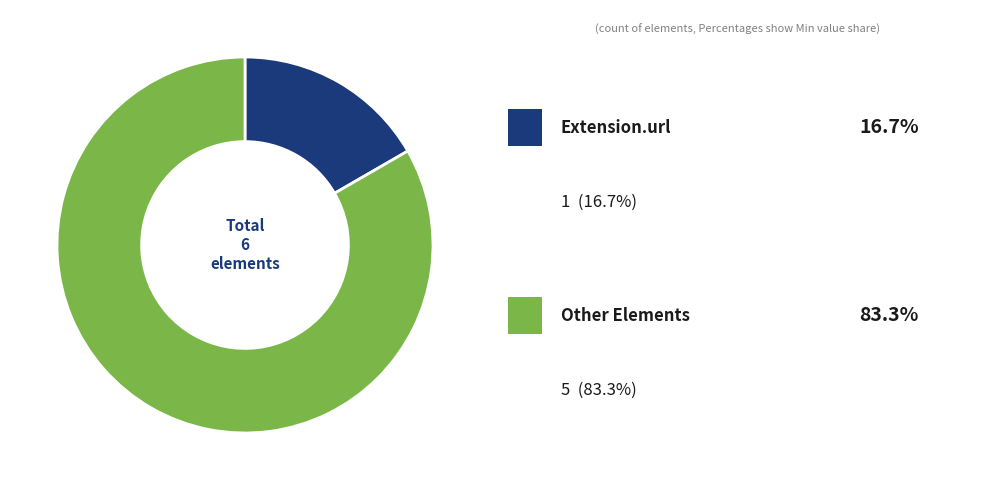

Does any single category account for the majority?

Yes